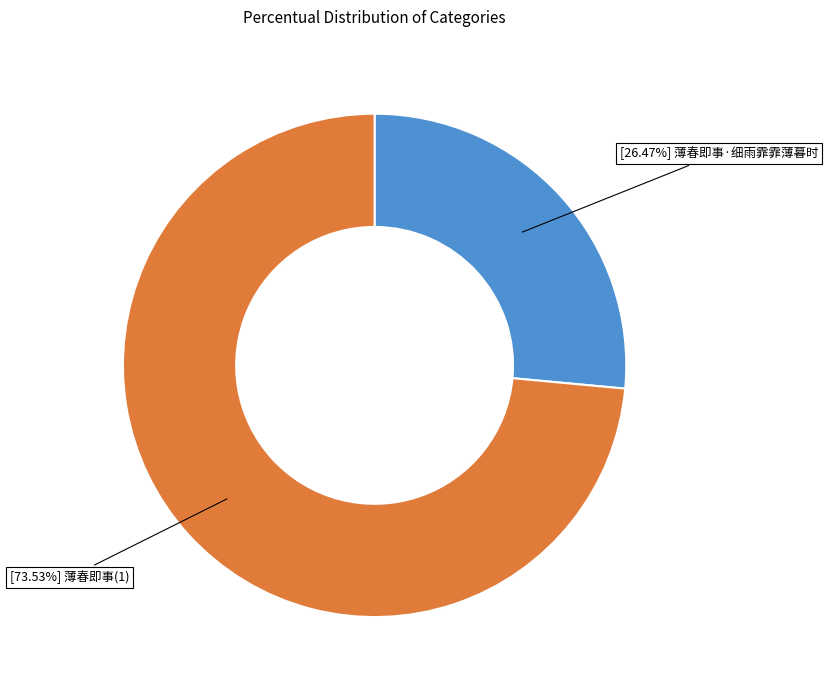

Is there any slice that represents more than half of the pie?

Yes